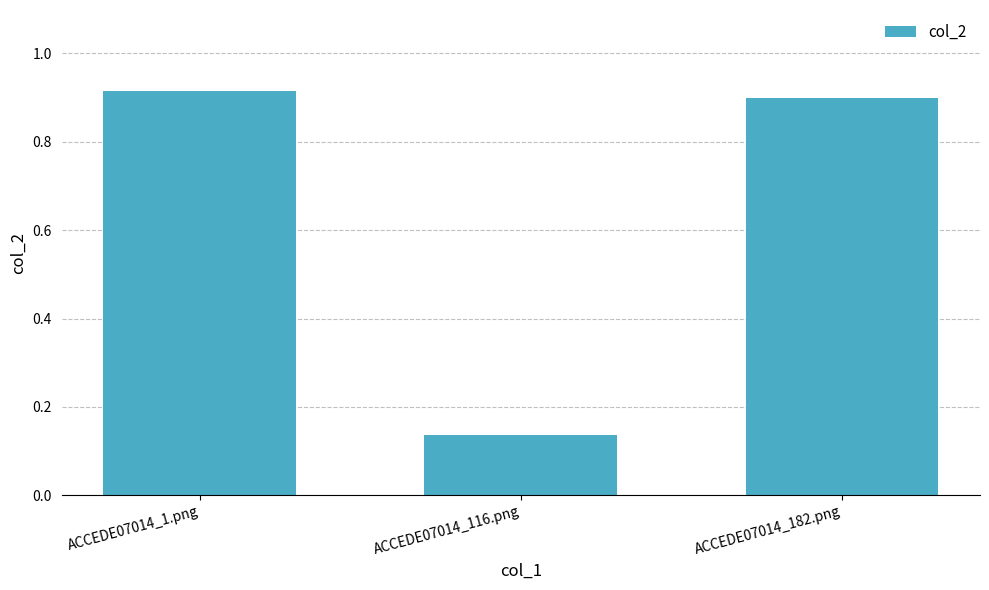

What is the sum of all values?

2.0